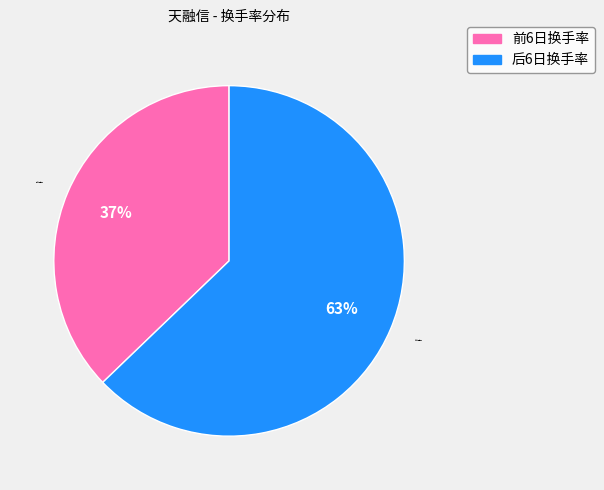

What is the ratio of the value at 后6日换手率 to the value at 前6日换手率?

1.7